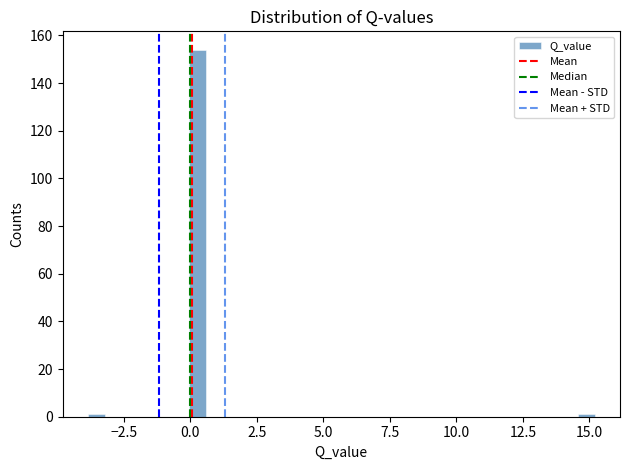

Read against the x-axis, roughly where is the centre of the tallest bar?

0.5